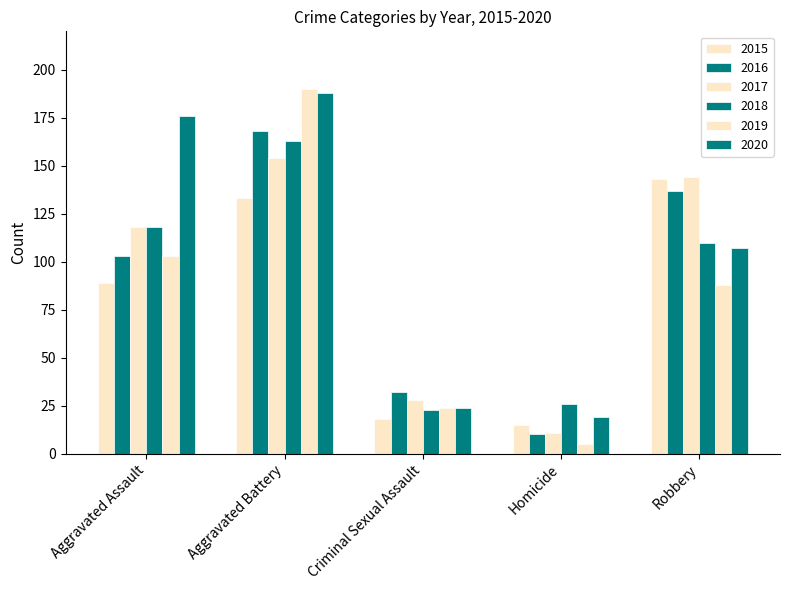

What is the sum of all 2016 values?

450